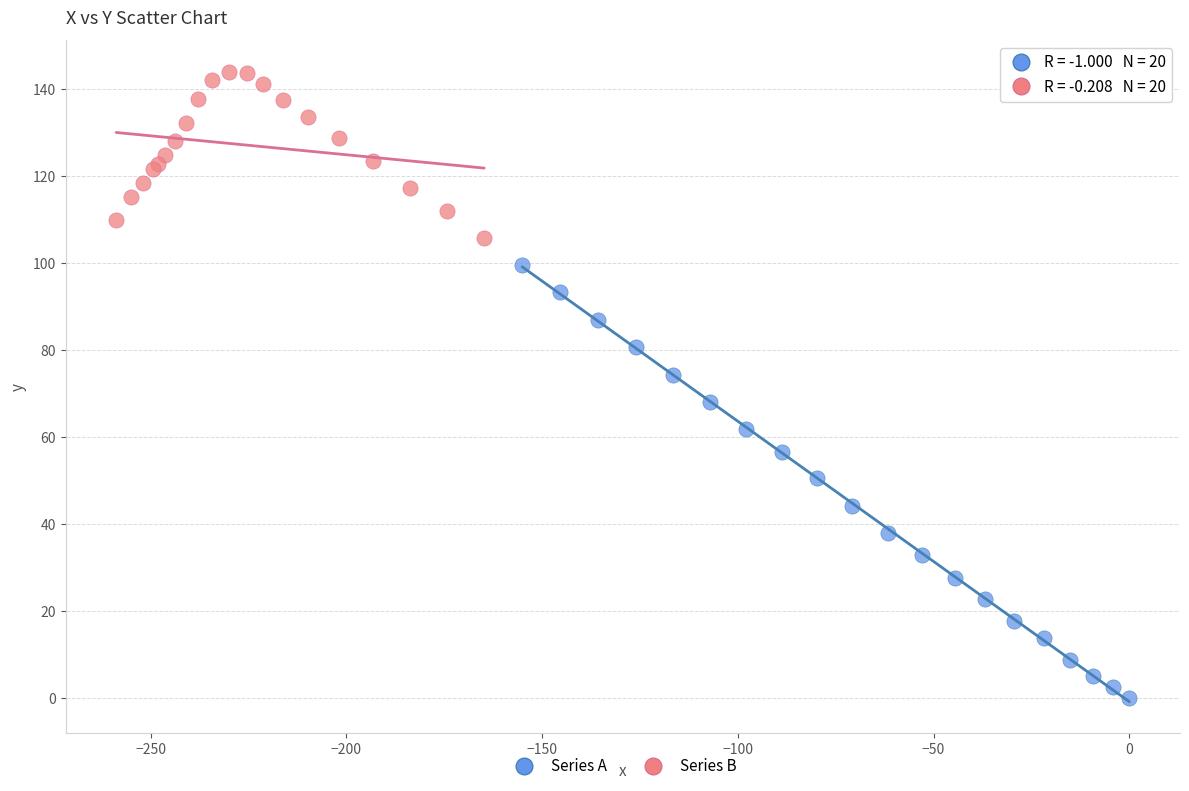

Which series has the largest Y range (max minus min)?

Series A